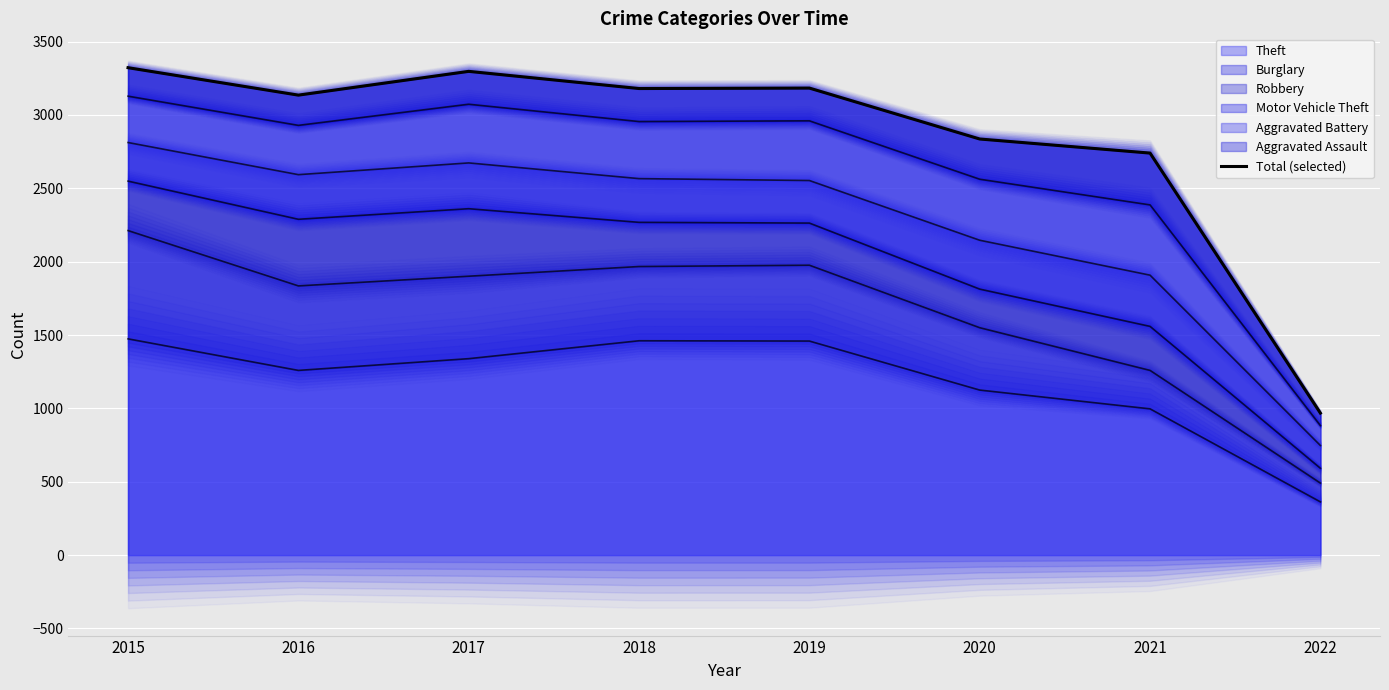

How many points are higher than both their immediate neighbors (excluding endpoints)?

2